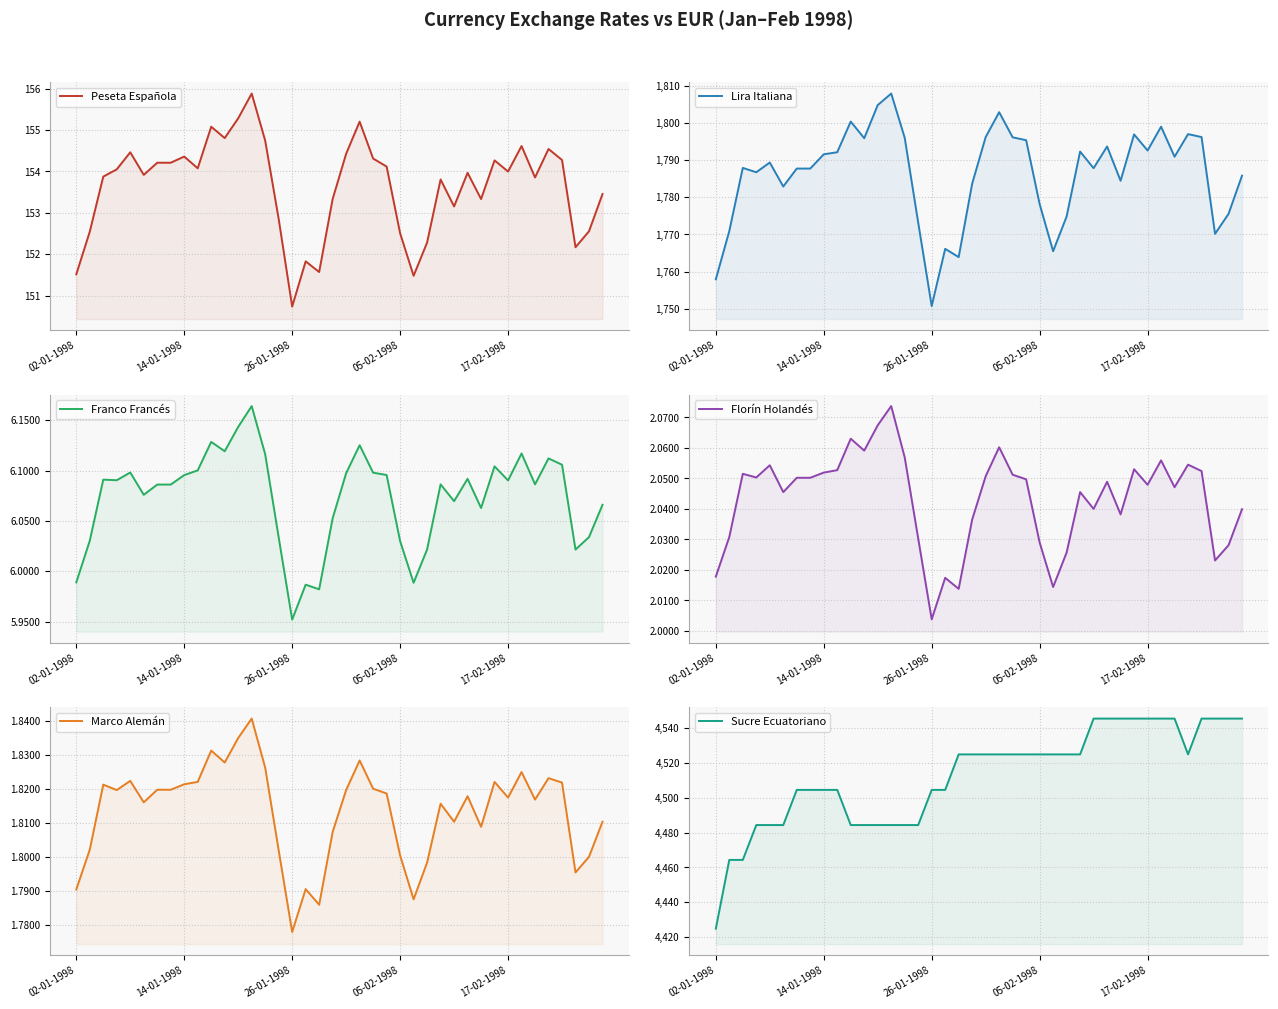

True or false: Marco Alemán and Franco Francés cross at least once.

False